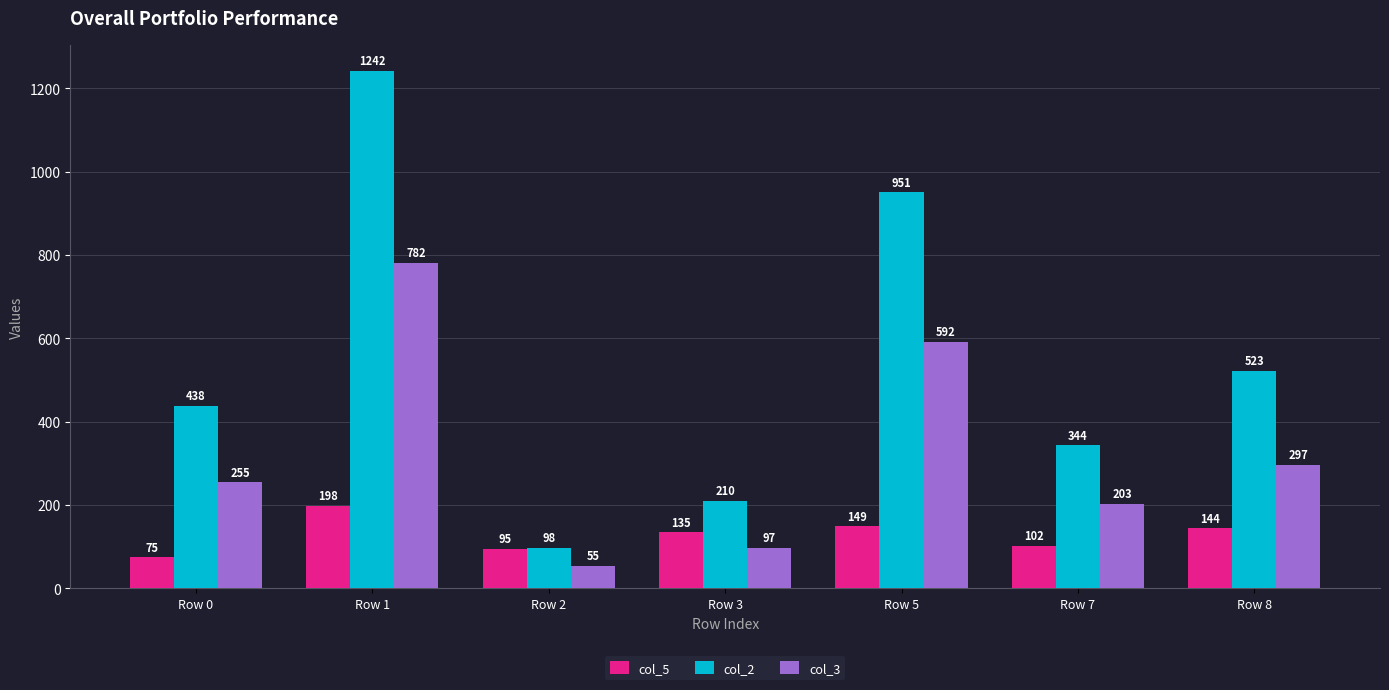

List the series in order of their peak value, lowest first.

col_5, col_3, col_2